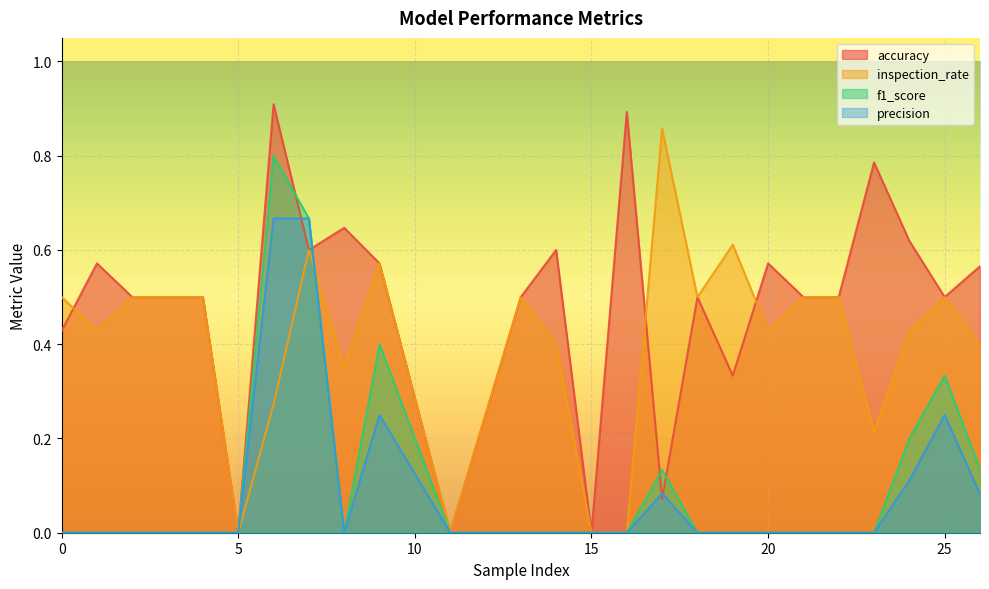

Reading left to right, transcribe all the data shown in this chart.

accuracy: 0=0.4	1=0.6	2=0.5	4=0.5	5=0.0	6=0.9	7=0.6	8=0.6	9=0.6	11=0.0	13=0.5	14=0.6	15=0.0	16=0.9	17=0.1	18=0.5	19=0.3	20=0.6	21=0.5	22=0.5	23=0.8	24=0.6	25=0.5	26=0.6
inspection_rate: 0=0.5	1=0.4	2=0.5	4=0.5	5=0.0	6=0.3	7=0.6	8=0.4	9=0.6	11=0.0	13=0.5	14=0.4	15=0.0	16=0.0	17=0.9	18=0.5	19=0.6	20=0.4	21=0.5	22=0.5	23=0.2	24=0.4	25=0.5	26=0.4
f1_score: 0=0.0	1=0.0	2=0.0	4=0.0	5=0.0	6=0.8	7=0.7	8=0.0	9=0.4	11=0.0	13=0.0	14=0.0	15=0.0	16=0.0	17=0.1	18=0.0	19=0.0	20=0.0	21=0.0	22=0.0	23=0.0	24=0.2	25=0.3	26=0.1
precision: 0=0.0	1=0.0	2=0.0	4=0.0	5=0.0	6=0.7	7=0.7	8=0.0	9=0.2	11=0.0	13=0.0	14=0.0	15=0.0	16=0.0	17=0.1	18=0.0	19=0.0	20=0.0	21=0.0	22=0.0	23=0.0	24=0.1	25=0.2	26=0.1